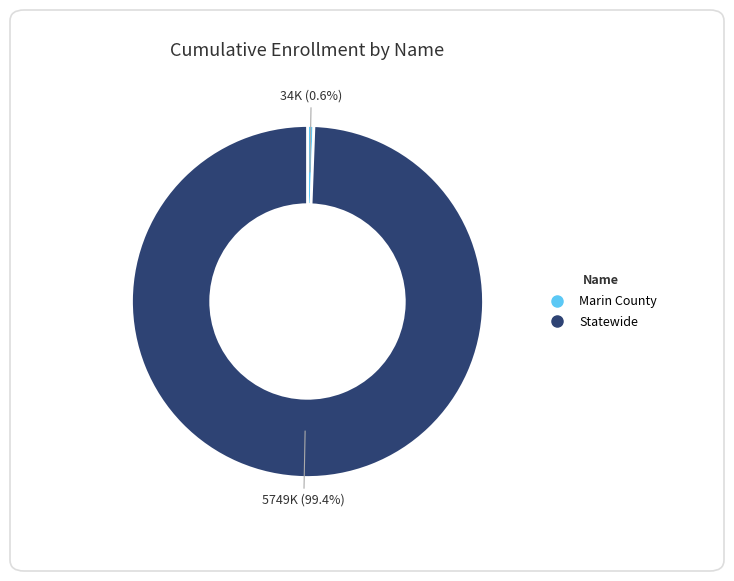

Which slice is the largest?

Statewide